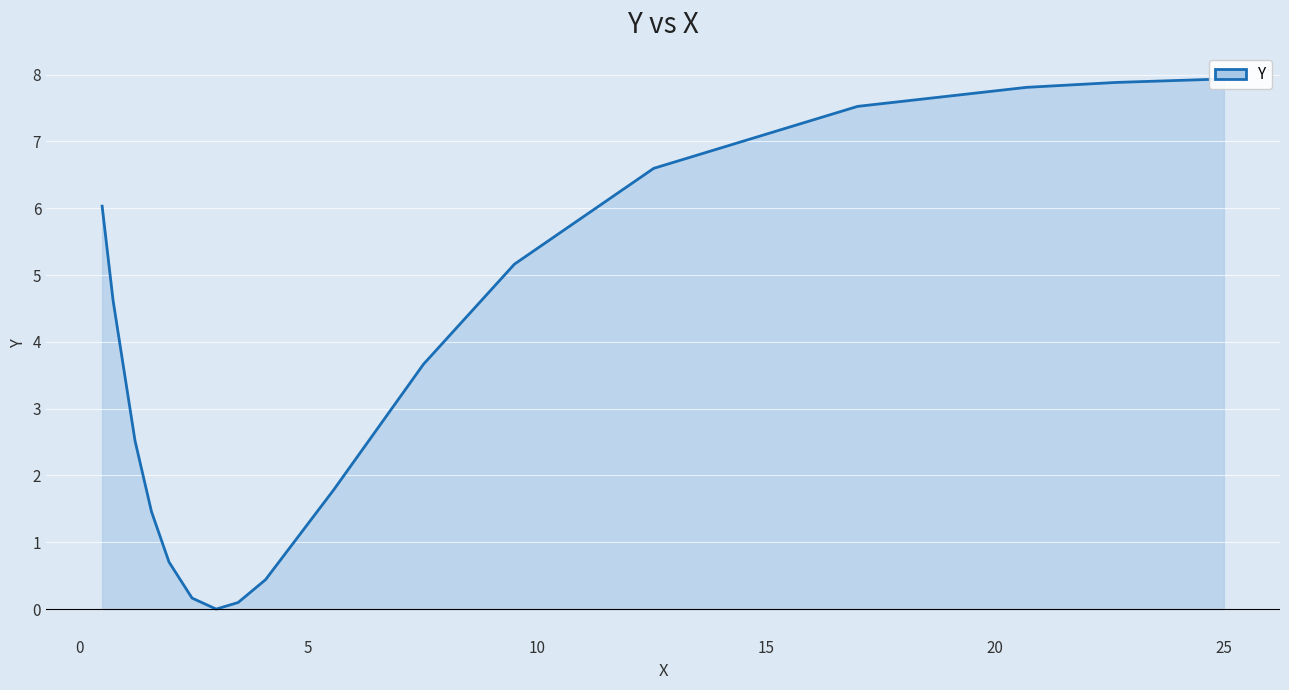

True or false: the data shows 1.0 at 0.

False